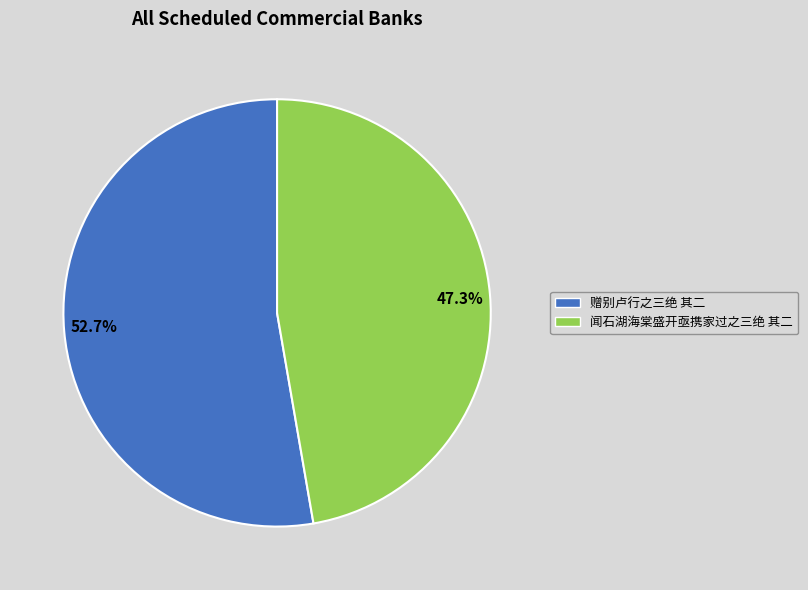

Between 闻石湖海棠盛开亟携家过之三绝 其二 and 赠别卢行之三绝 其二, which is larger?

赠别卢行之三绝 其二